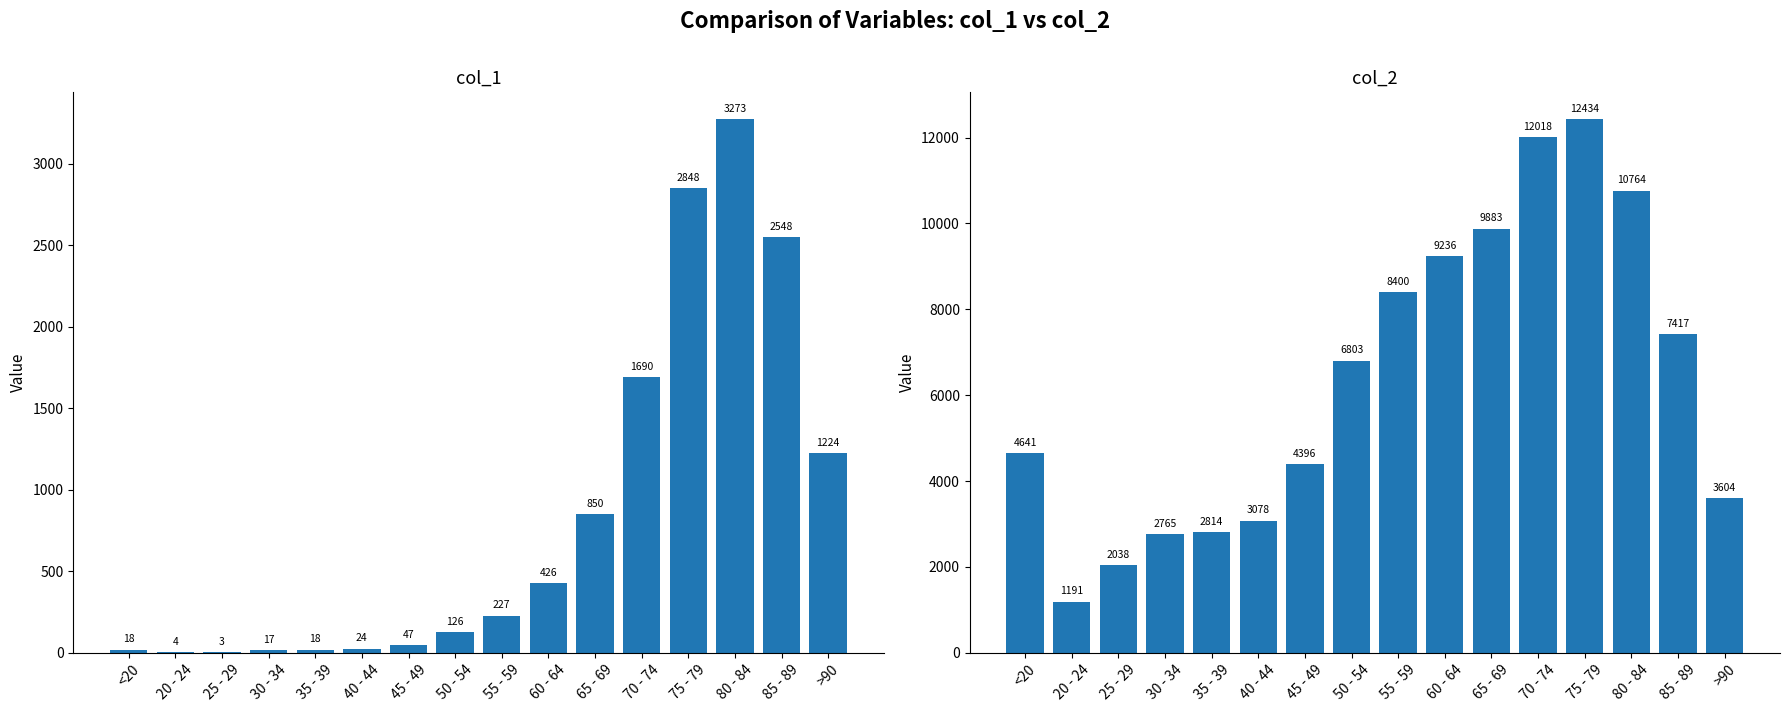

Where does the col_2 series first go above 6803?

55 - 59